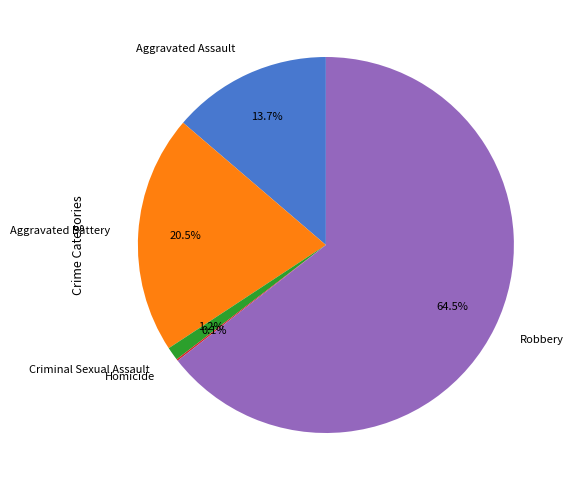

Approximately how many times larger is the value at Aggravated Battery compared to Aggravated Assault?

1.5